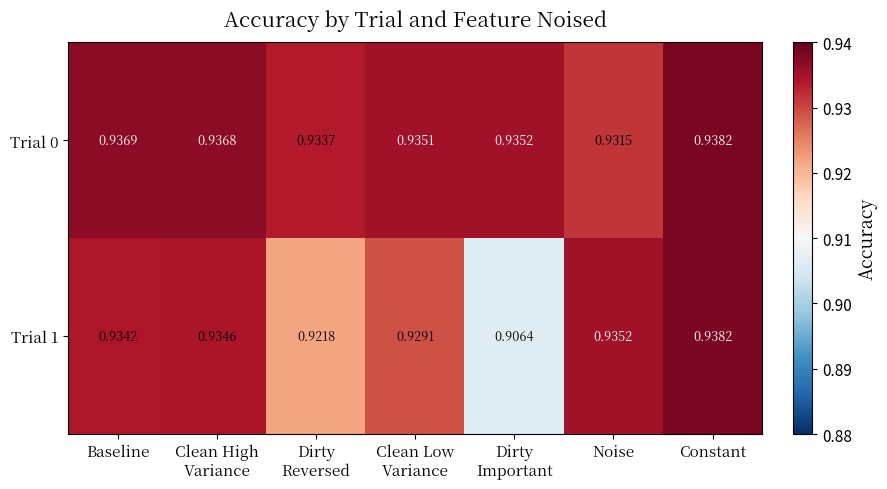

Where is Trial 0 nearest to the value 0?

Noise